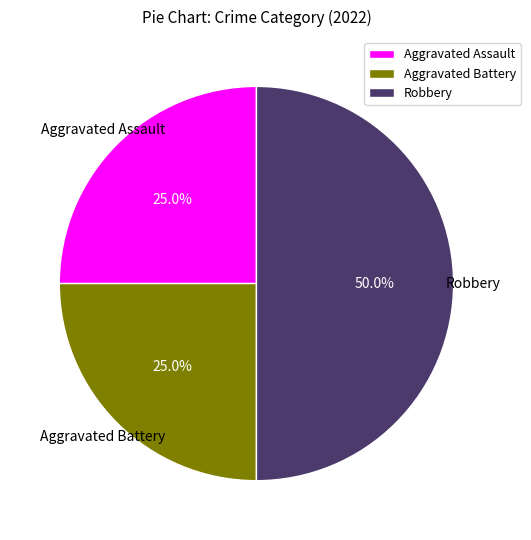

Which category has the biggest portion of the pie?

Robbery